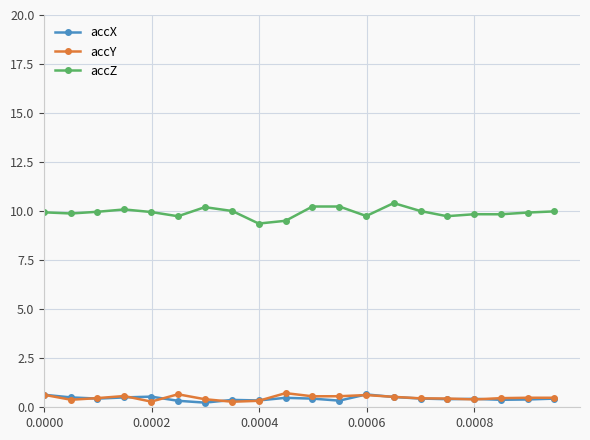

What is the greatest value displayed?

10.4